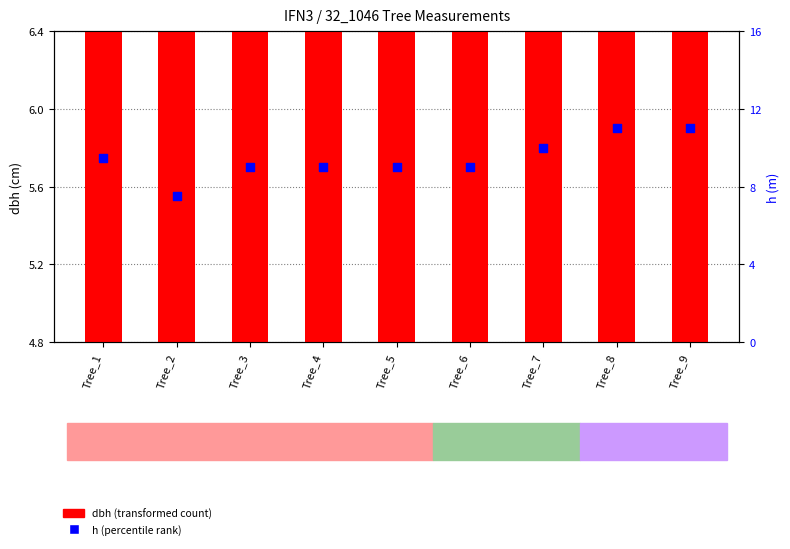

What are all the series names shown in the legend?

dbh, h